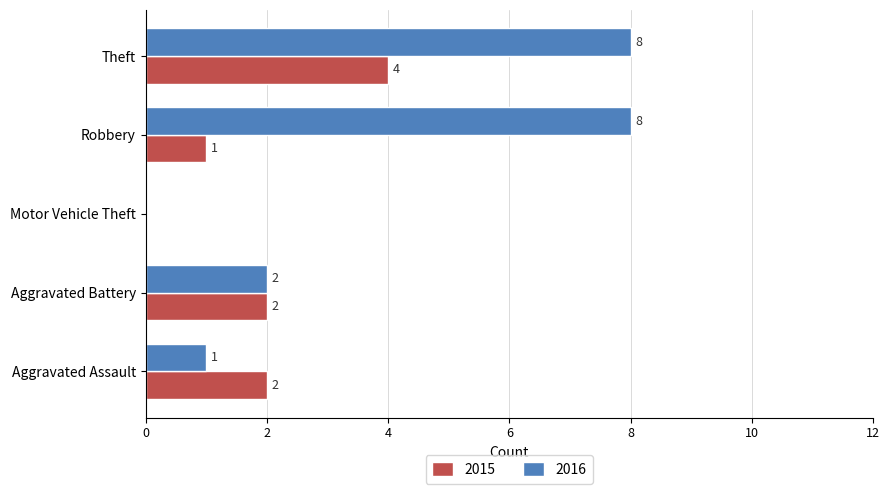

What is the sum of all 2015 values?

9